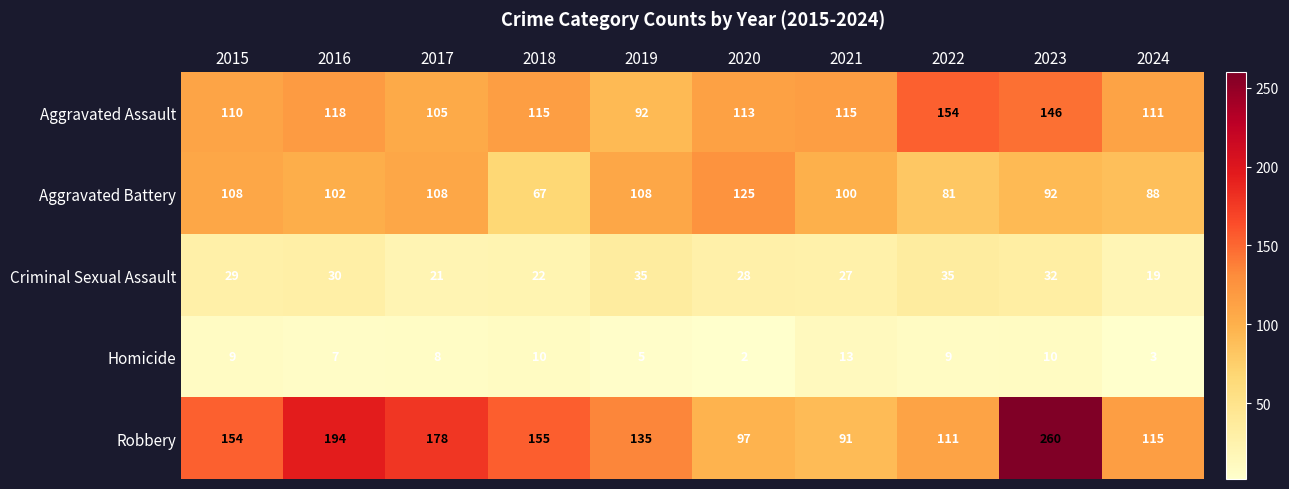

What is the lowest value of the Criminal Sexual Assault series?

19